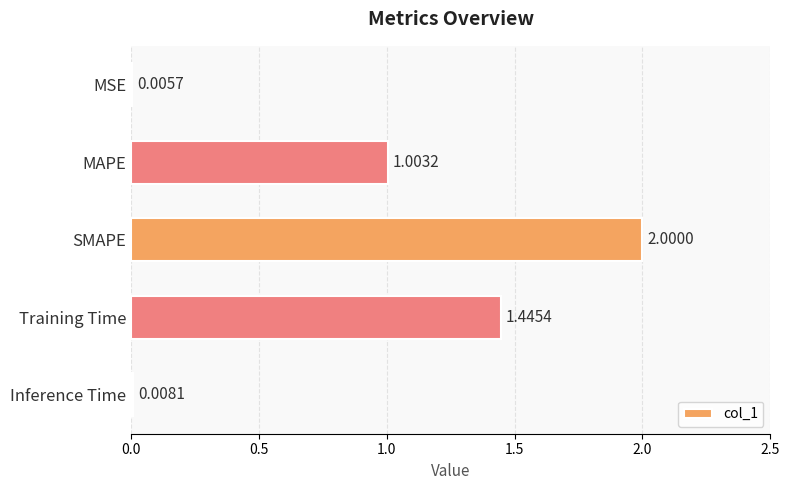

What is the change in value from MSE to MAPE?

+1.0